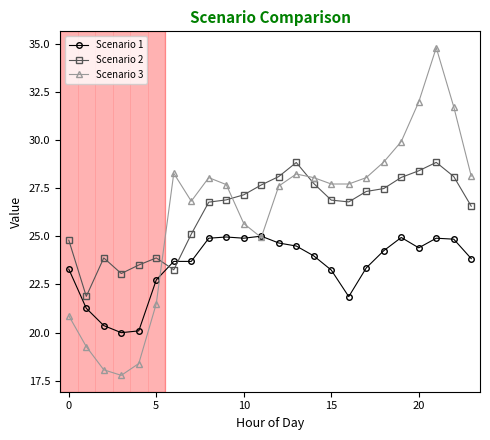

List the series in order of their peak value, lowest first.

Scenario 1, Scenario 2, Scenario 3